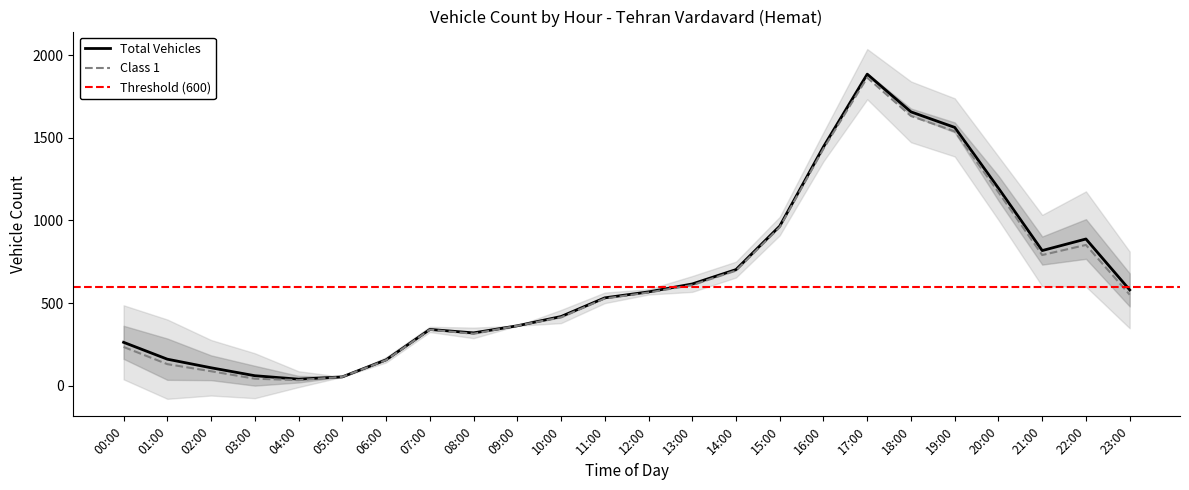

Is it true that Total Vehicles equals 419 at 10:00?

True